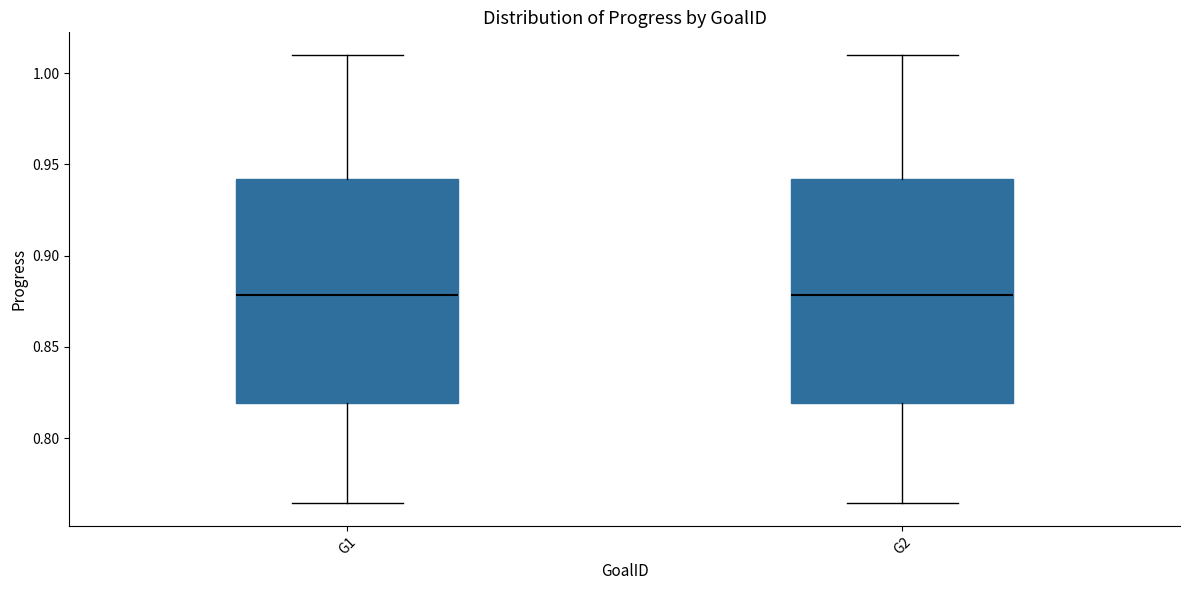

Reading left to right, read every box against the y-axis: the position of its median line, the range the box covers, and the ends of its whiskers. The values are not printed on the chart, so give them approximately, as read against the axis.

G1: median 0.880, box 0.820 to 0.940, whiskers 0.765 to 1.010
G2: median 0.880, box 0.820 to 0.940, whiskers 0.765 to 1.010